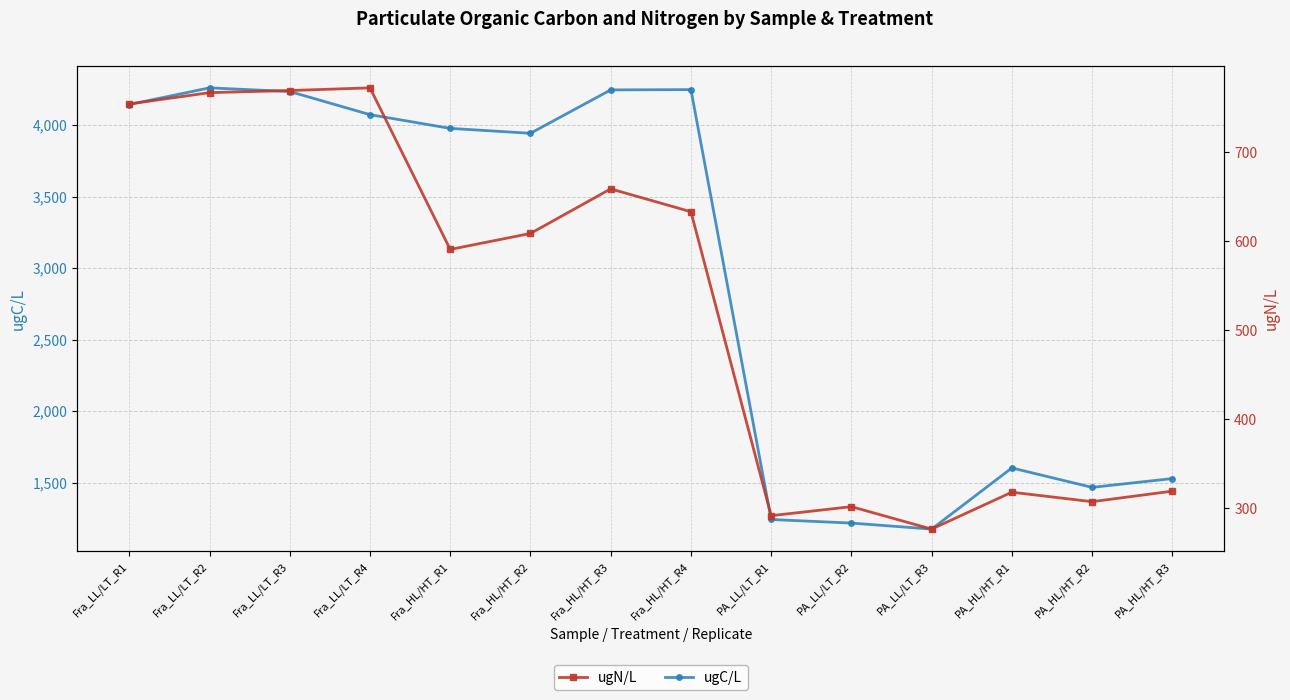

At how many categories does at least one series exceed 999?

14